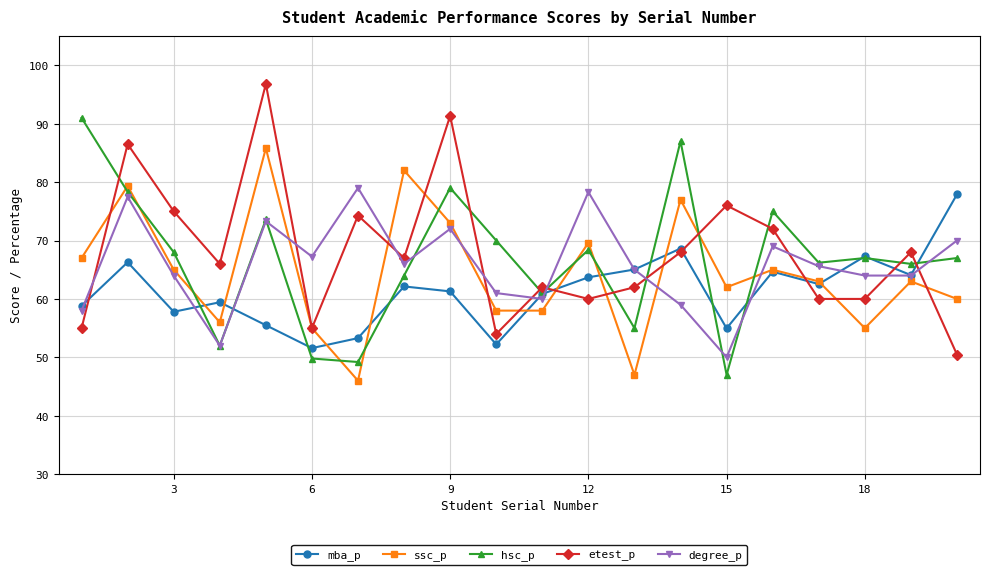

What are all the series names shown in the legend?

mba_p, ssc_p, hsc_p, etest_p, degree_p